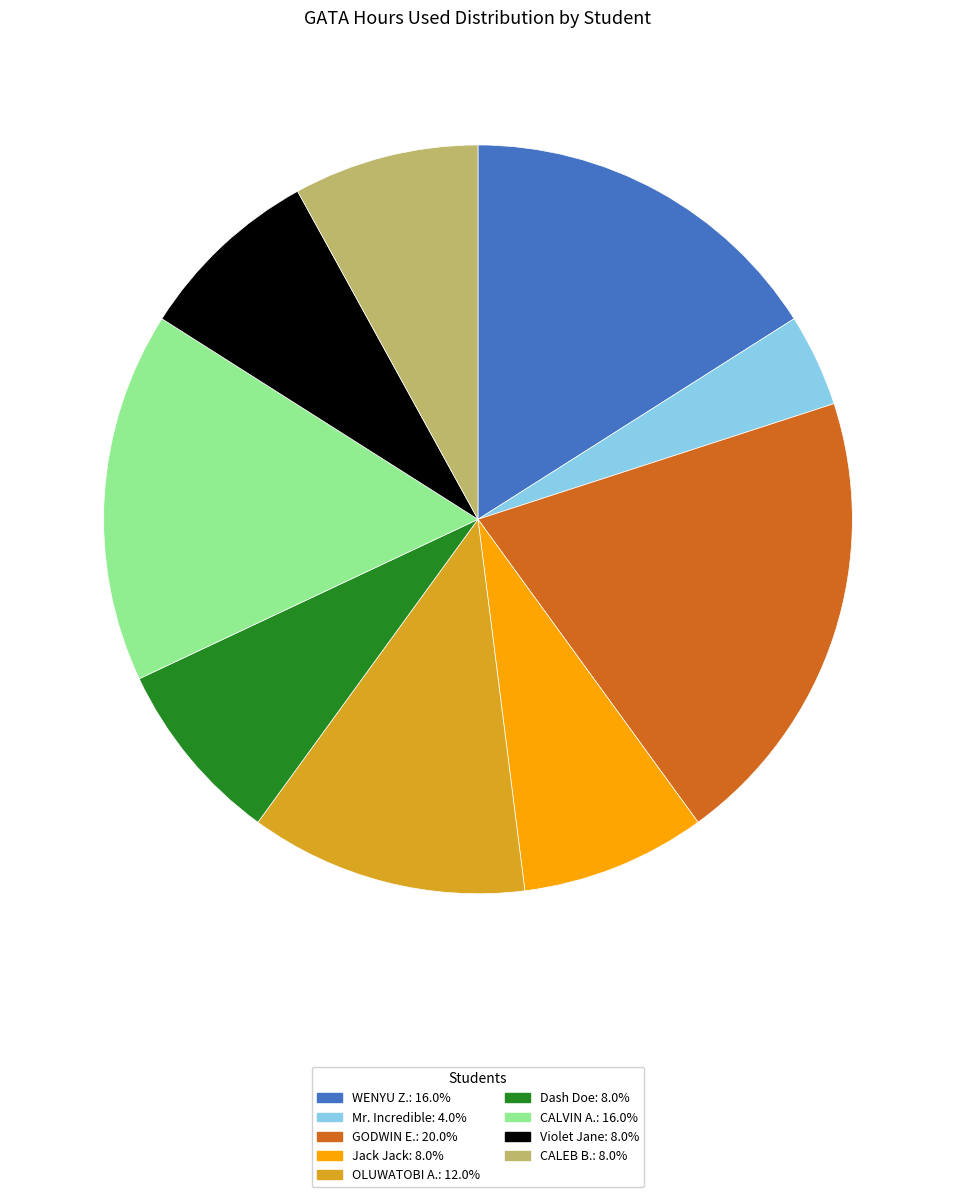

Which has a higher value, Dash Doe or WENYU Z.?

WENYU Z.